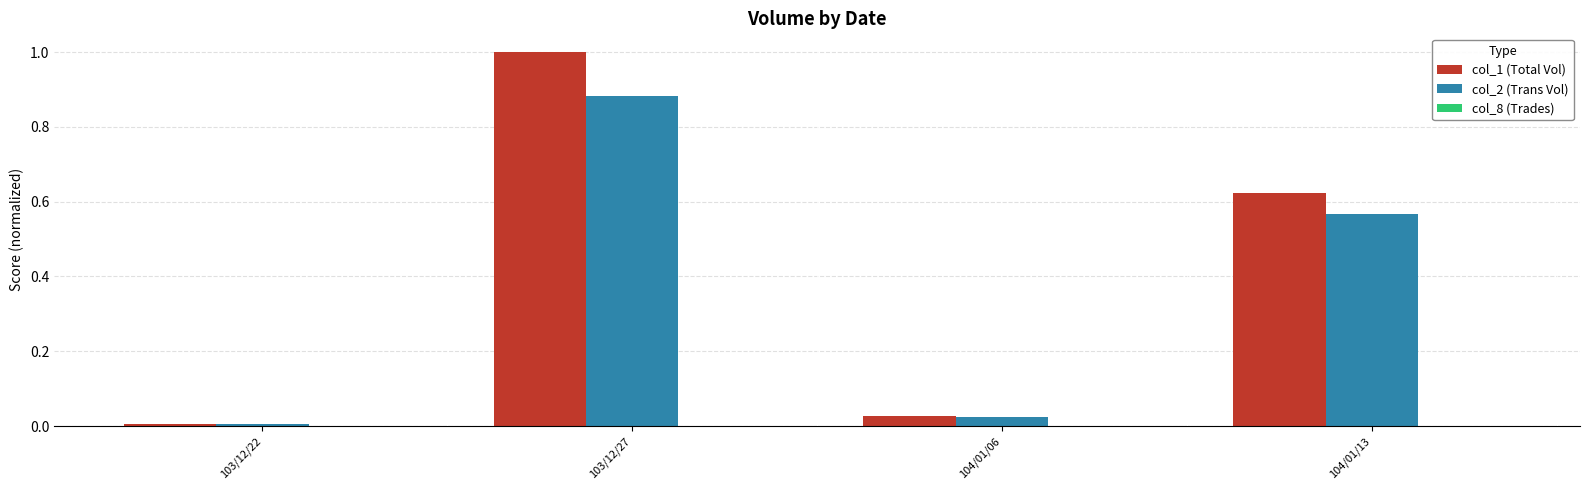

What is the average value of the col_2 (Trans Vol) series?

0.4